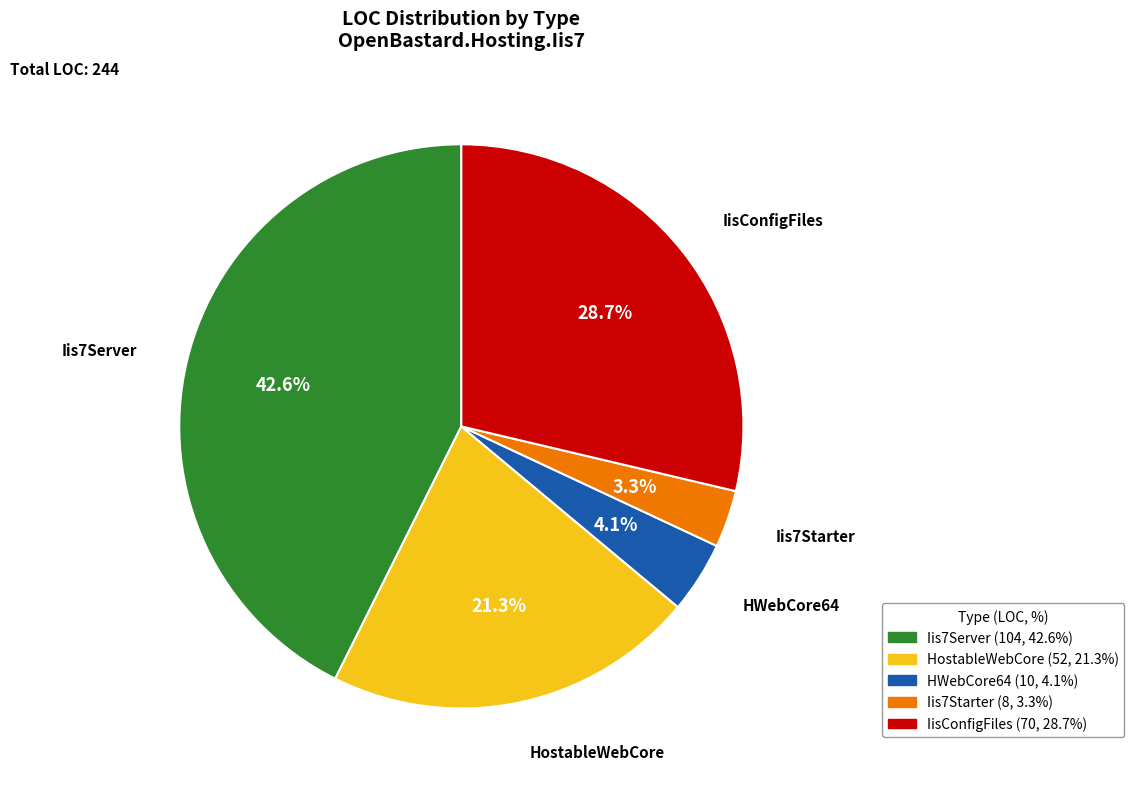

The Iis7Starter slice represents 15% of the pie. True or false?

False